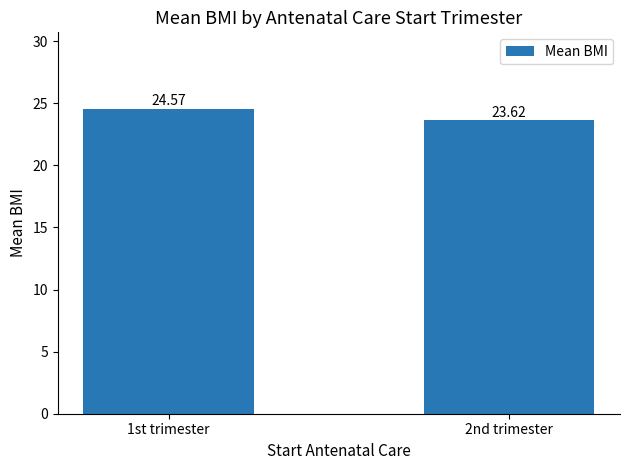

How many values are between 23 and 24?

1